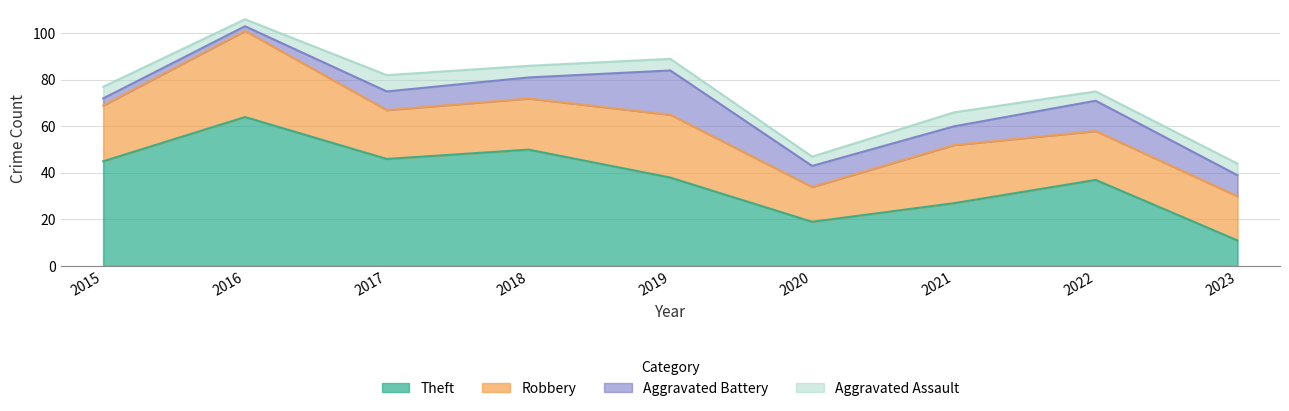

What is the greatest value displayed?

64